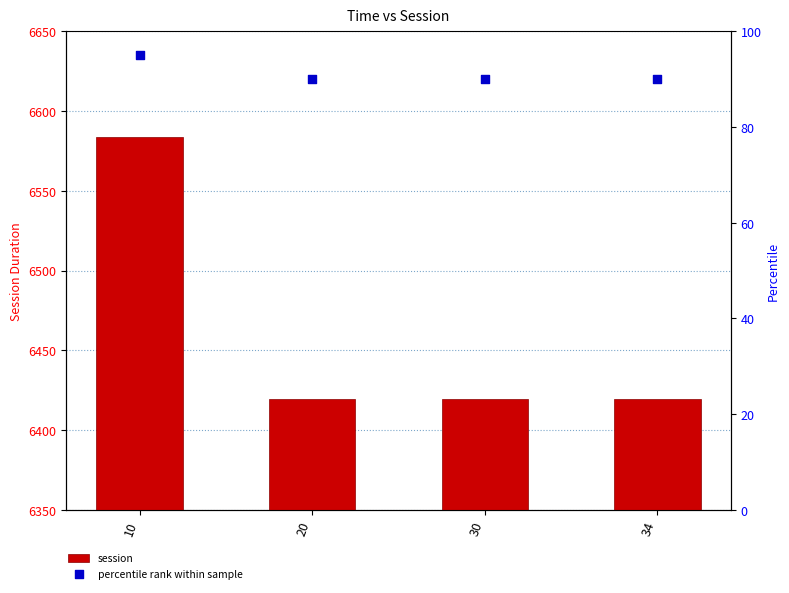

Which series reaches the maximum Y coordinate?

session